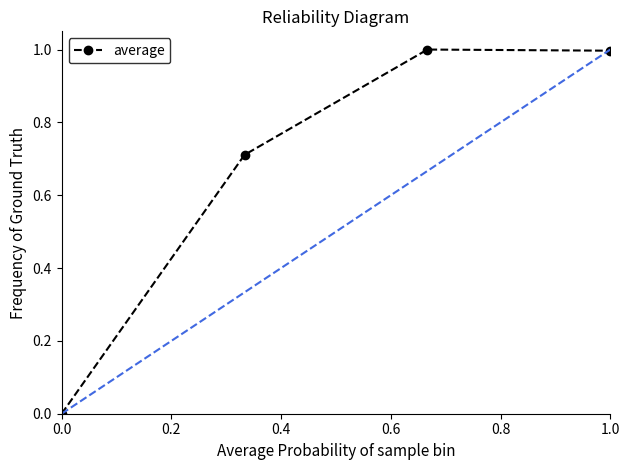

What is the difference between the maximum and second lowest values?

0.3